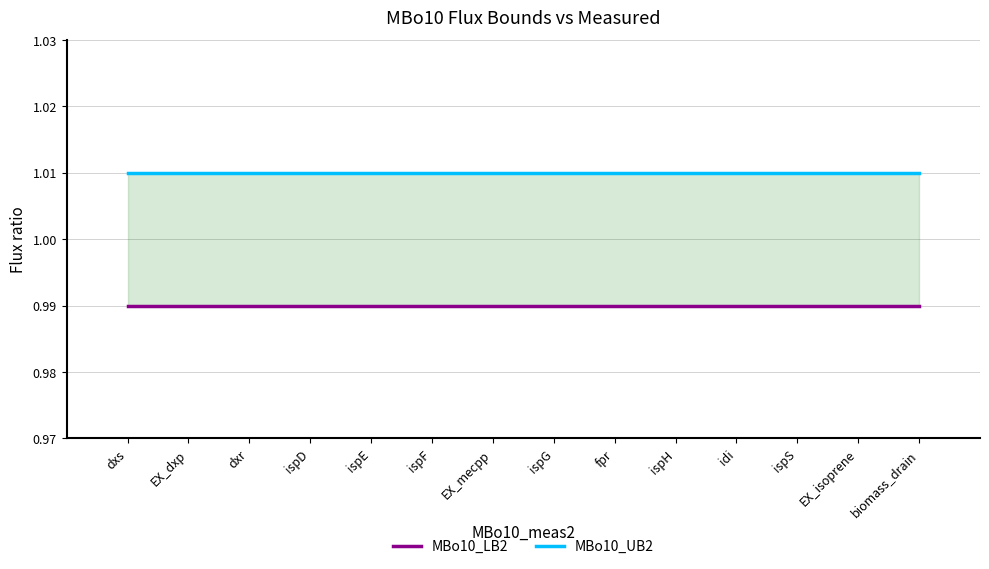

What position from the left is ispH?

10